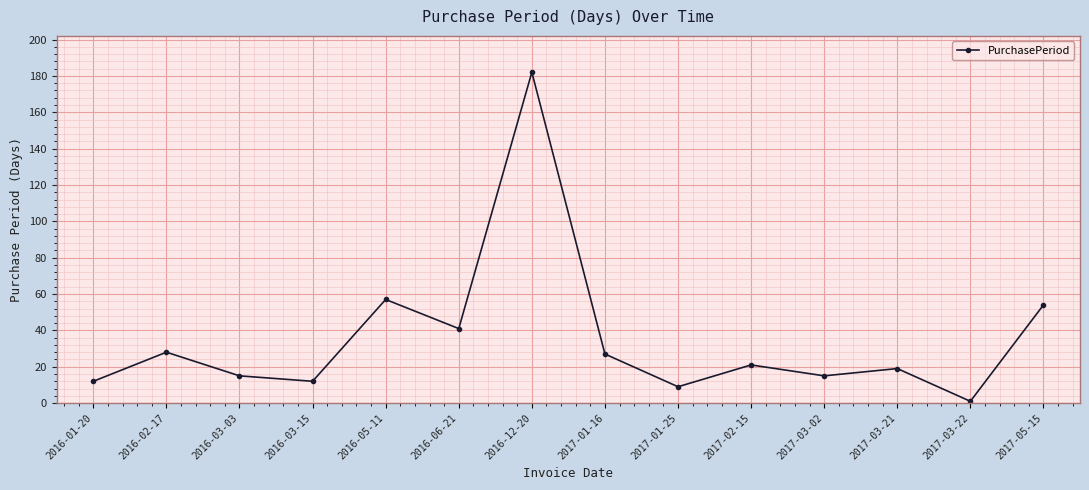

Which label corresponds to the largest value in the chart?

2016-12-20